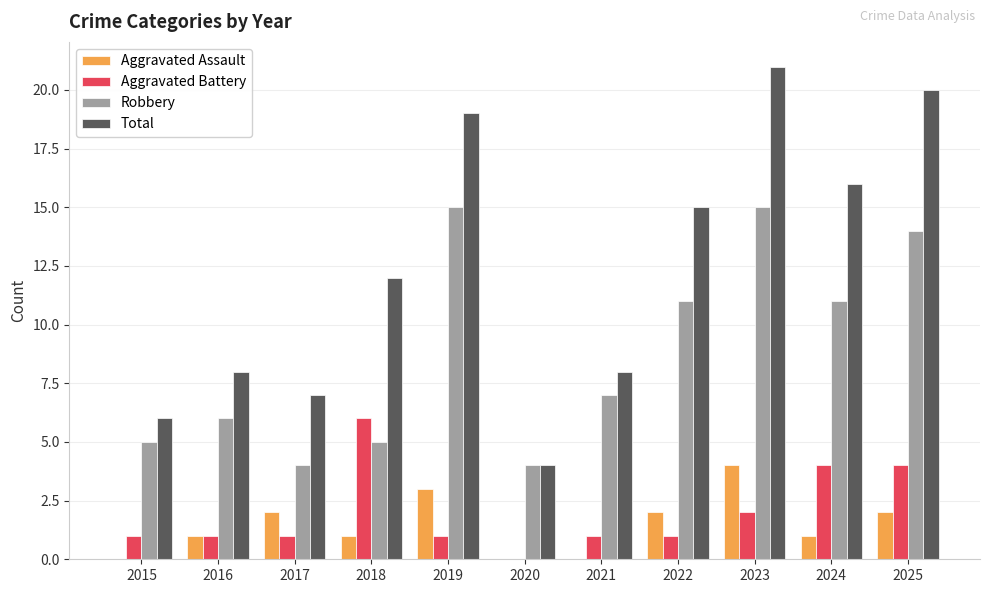

At which category is the sum across all series the highest?

2023